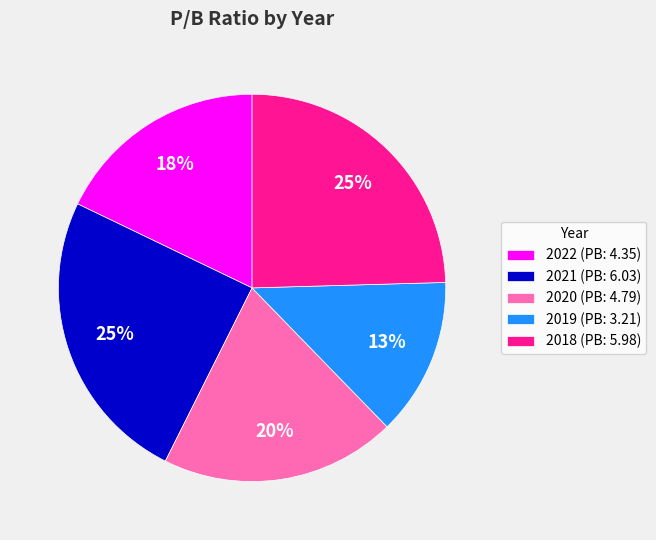

To the nearest percent, what is the difference between the 2021 and 2020 slice percentages?

5%